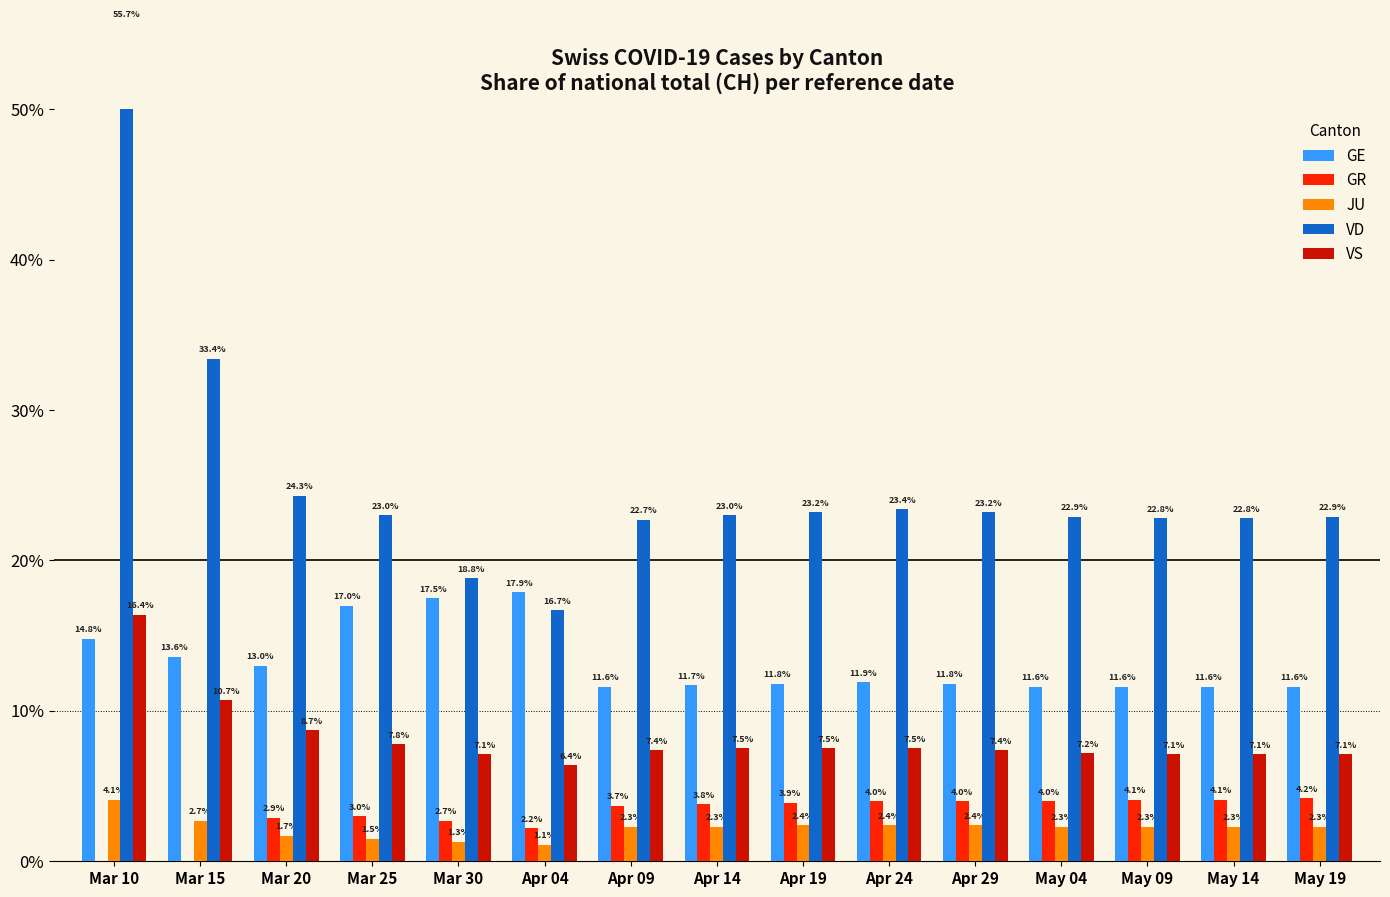

Does the chart contain any negative values?

No